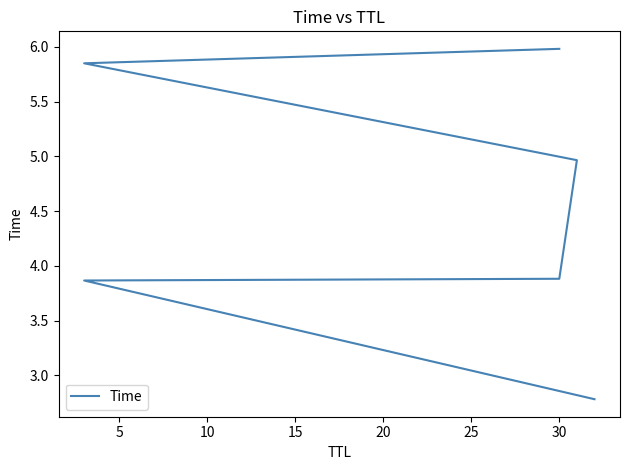

Reading left to right, list all the values displayed in this chart.

2.8	3.9	3.9	5.0	5.8	6.0